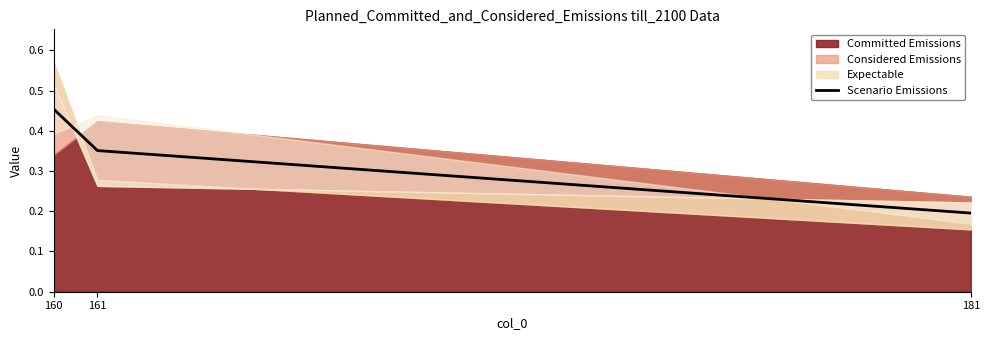

What value does the data have at 181?

0.2